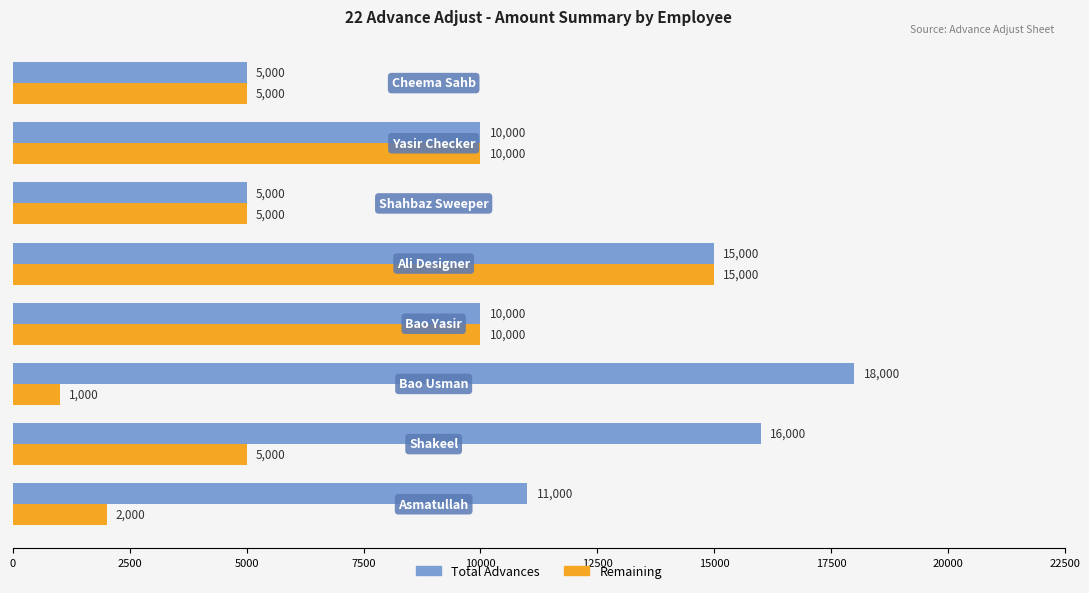

What is the maximum value for Remaining?

15000